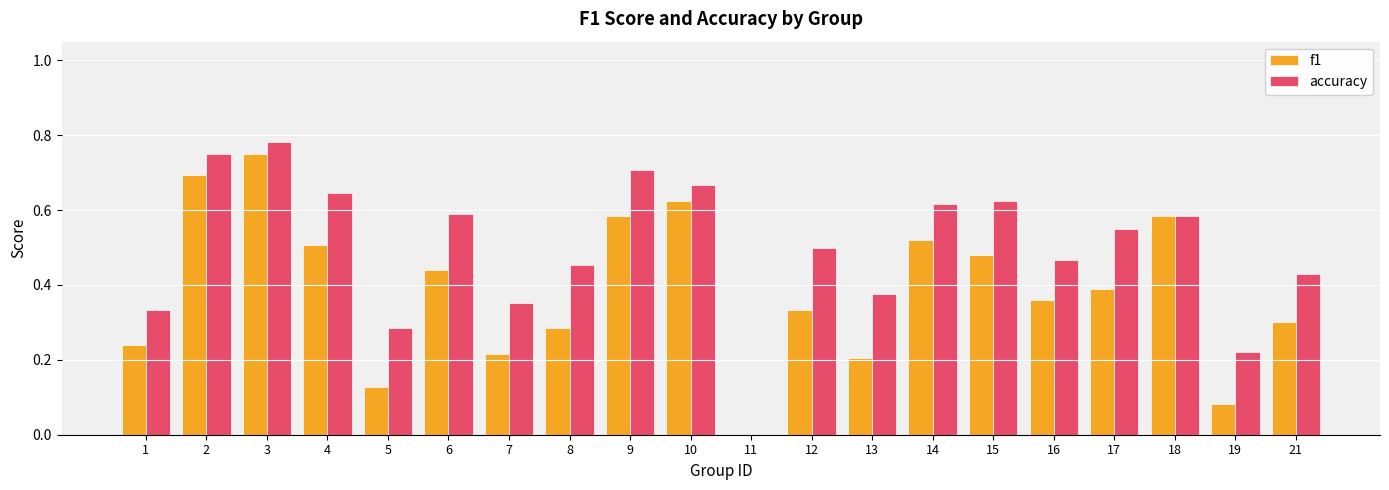

How many data points does each series have?

20